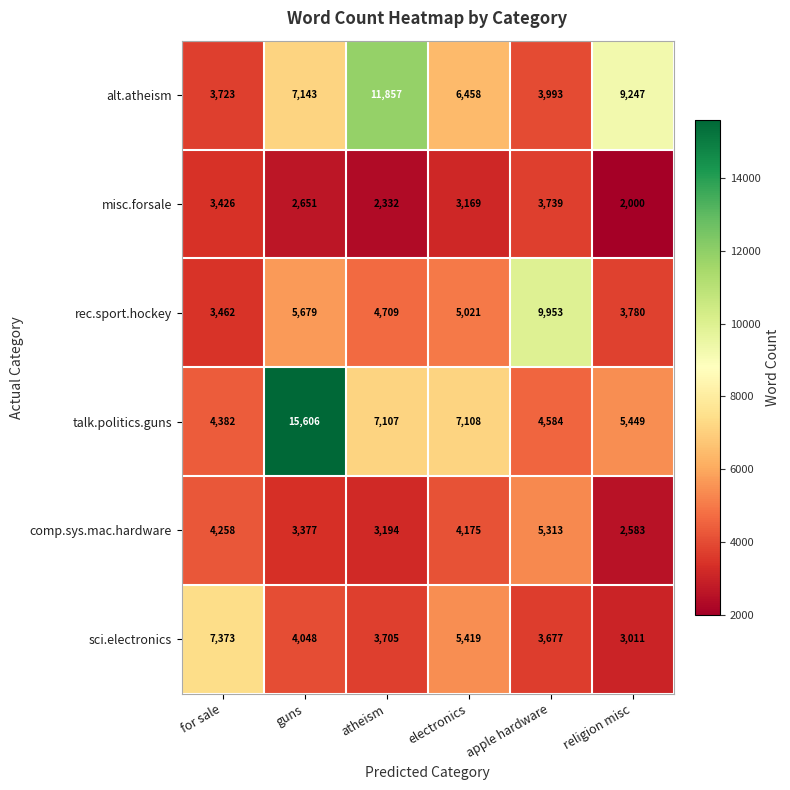

Which category has the lowest value in the sci.electronics series?

religion misc